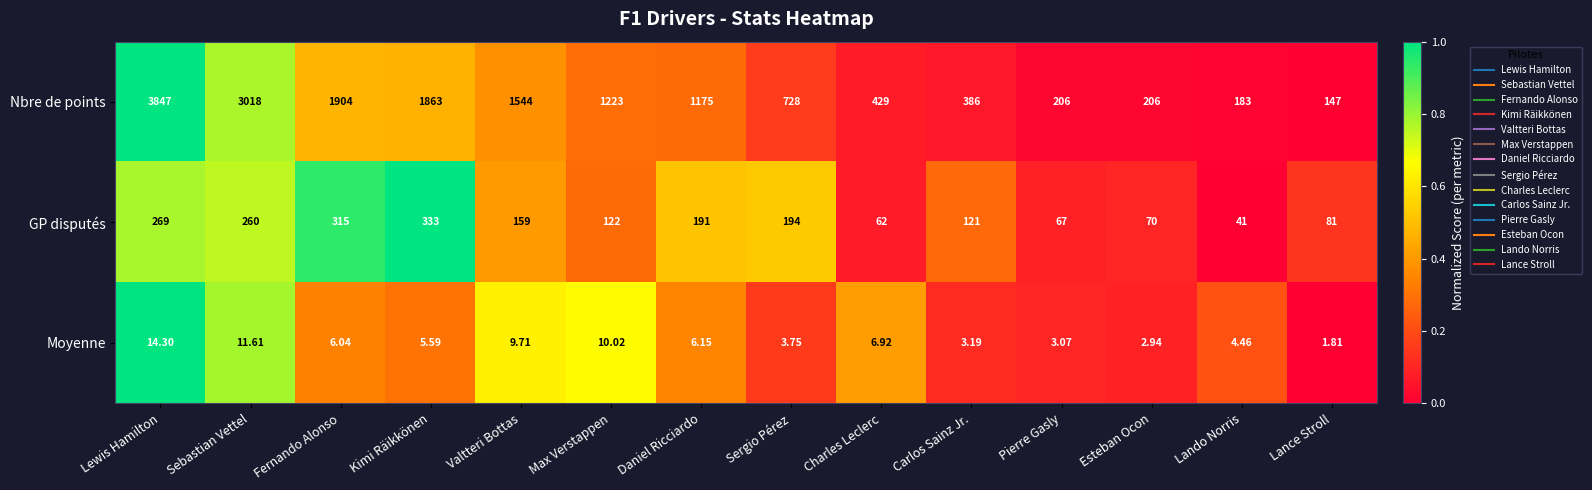

Between Fernando Alonso and Charles Leclerc, which series saw the biggest shift?

Nbre de points